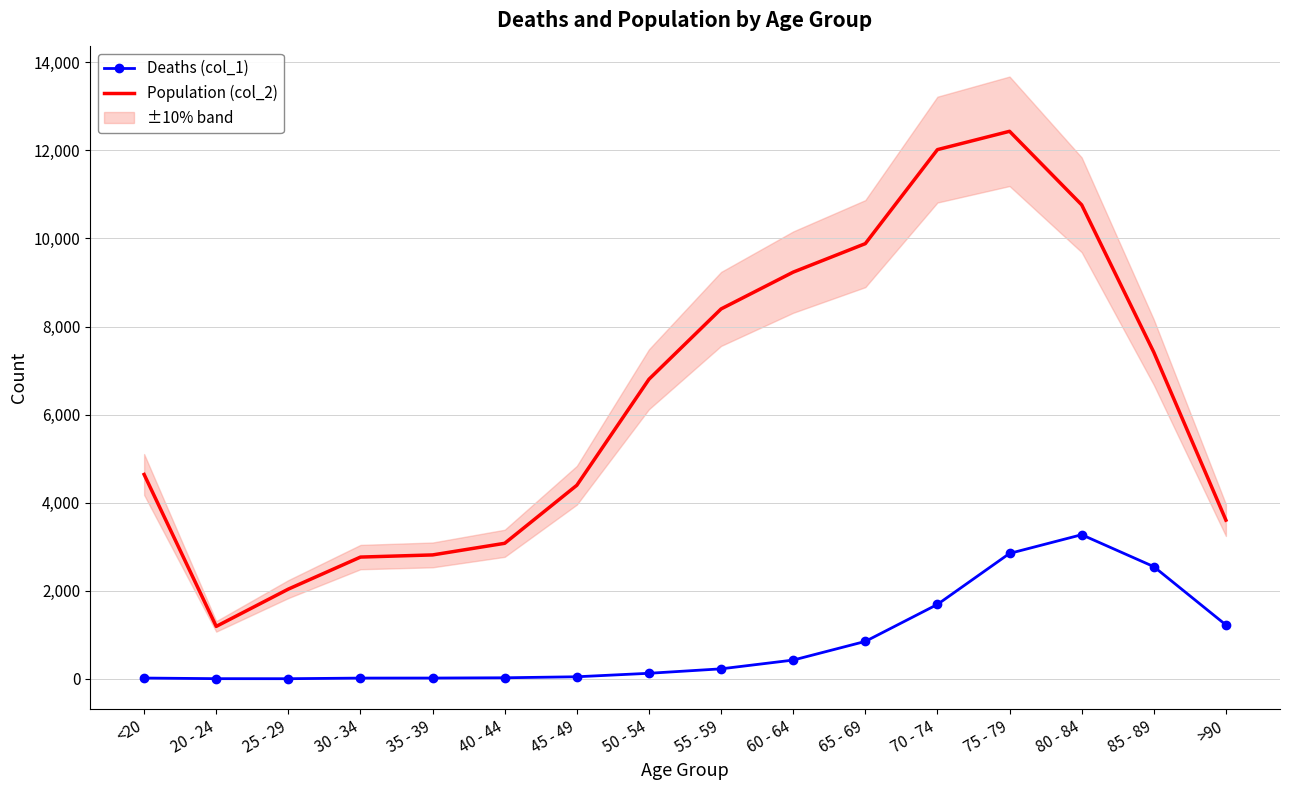

True or false: Deaths (col_1) and Population (col_2) cross at least once.

False